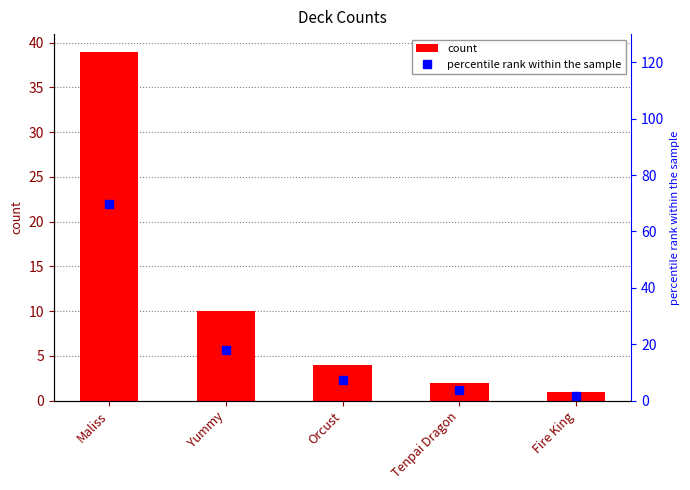

At Orcust, list the series in order from smallest to largest.

count, percentile rank within the sample